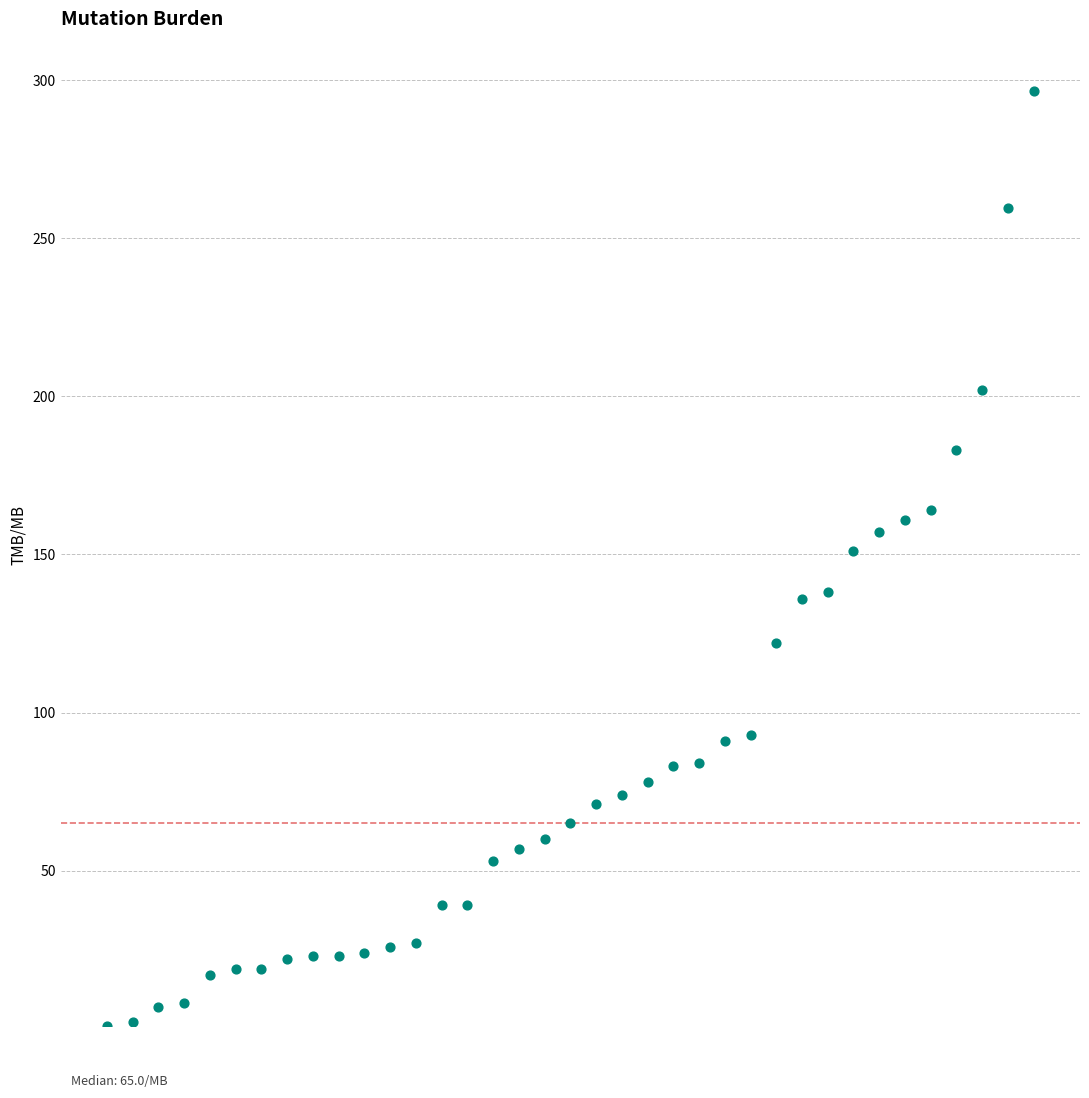

What is the range of X values (max minus min)?

36.0